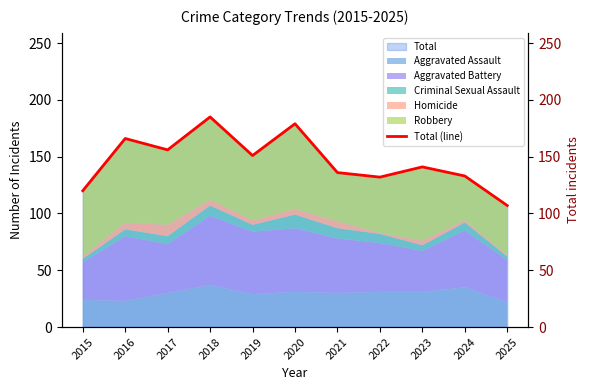

The chart shows a value of 107 at 2025. True or false?

True